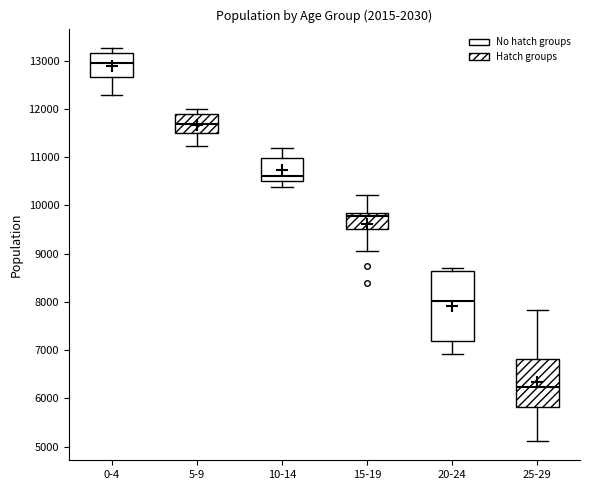

Which box has the lowest median line?

25-29